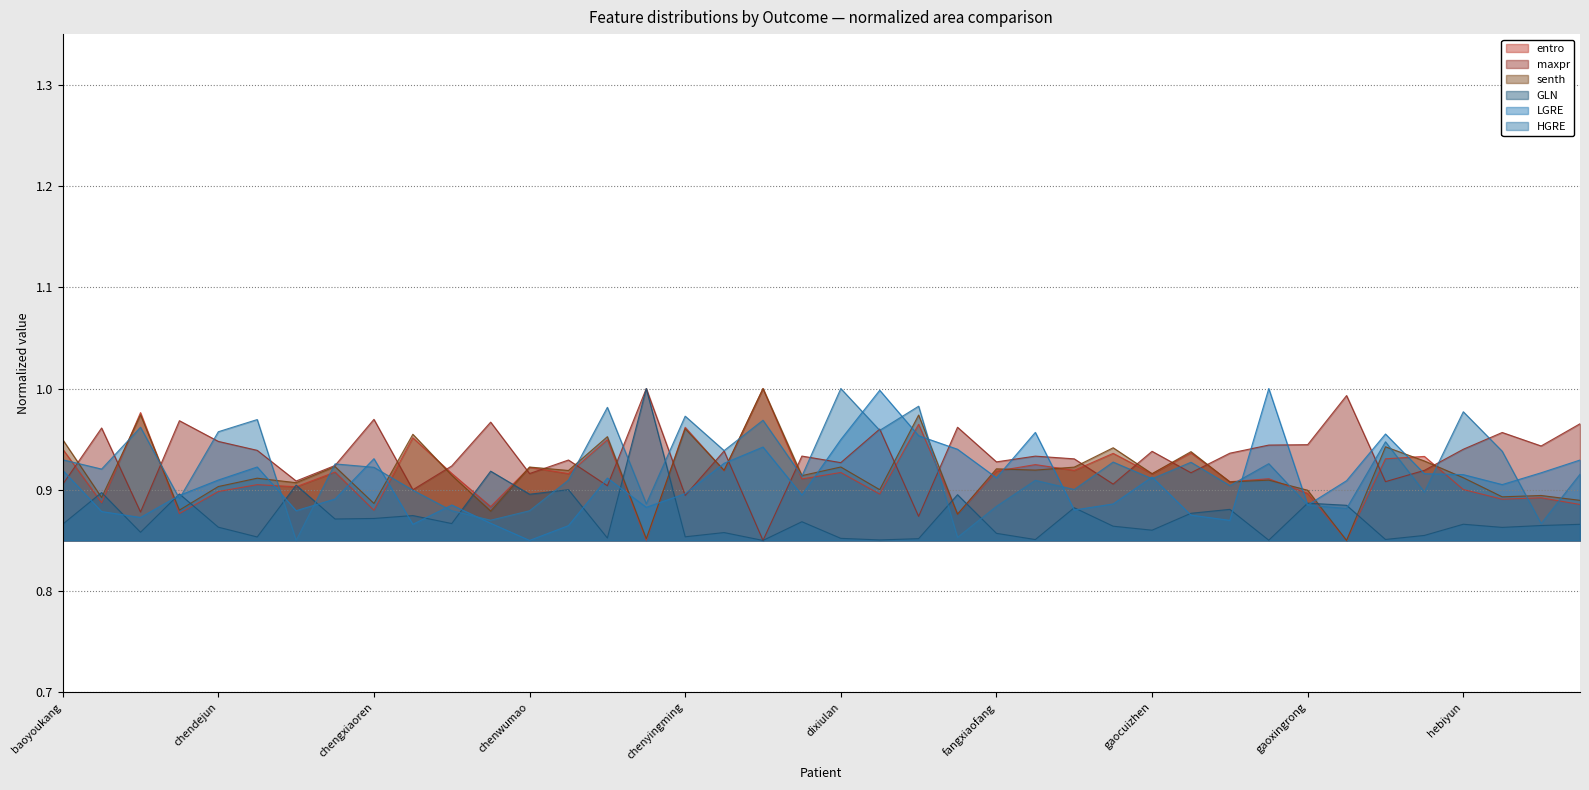

How many intersections are there between maxpr and HGRE?

23